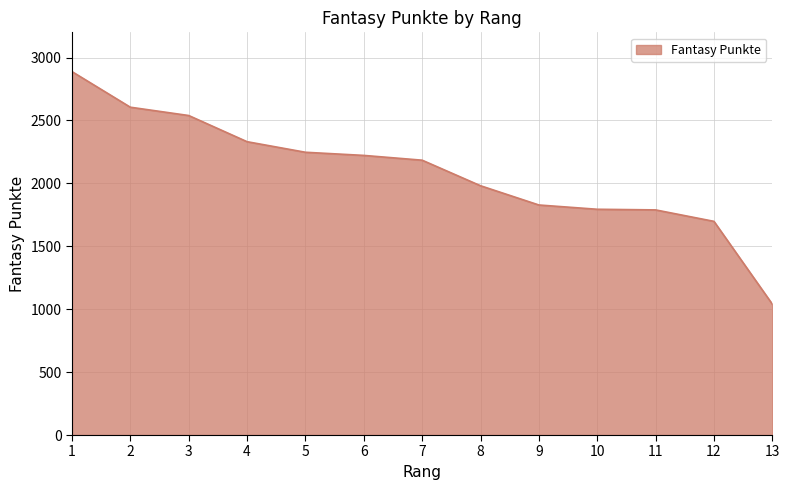

What is the maximum value shown in the chart?

2888